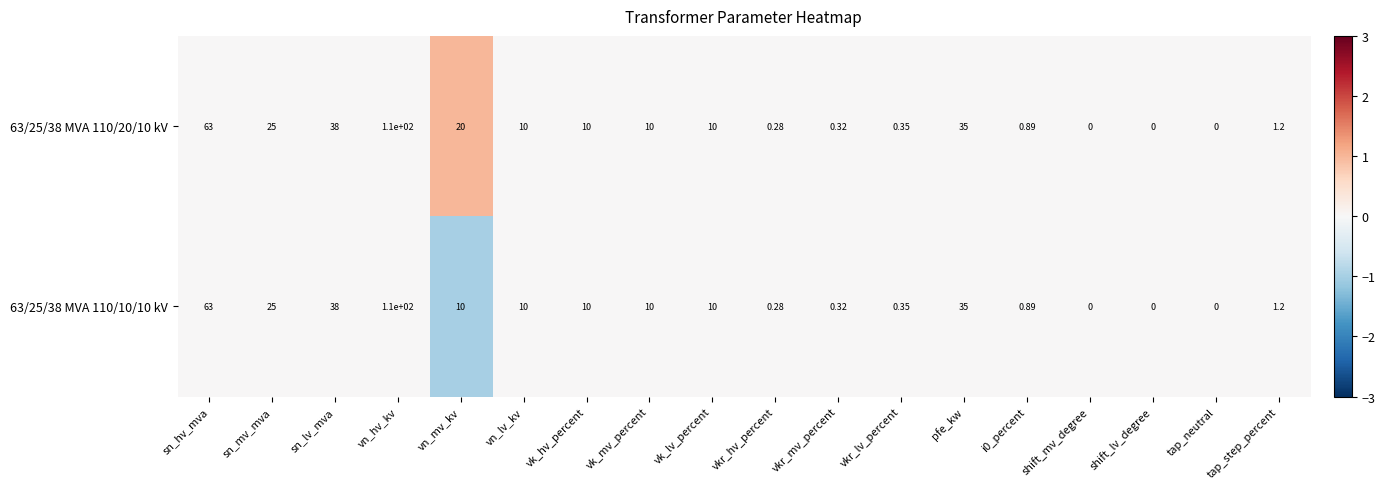

At which category does the chart reach its peak across all series?

vn_hv_kv